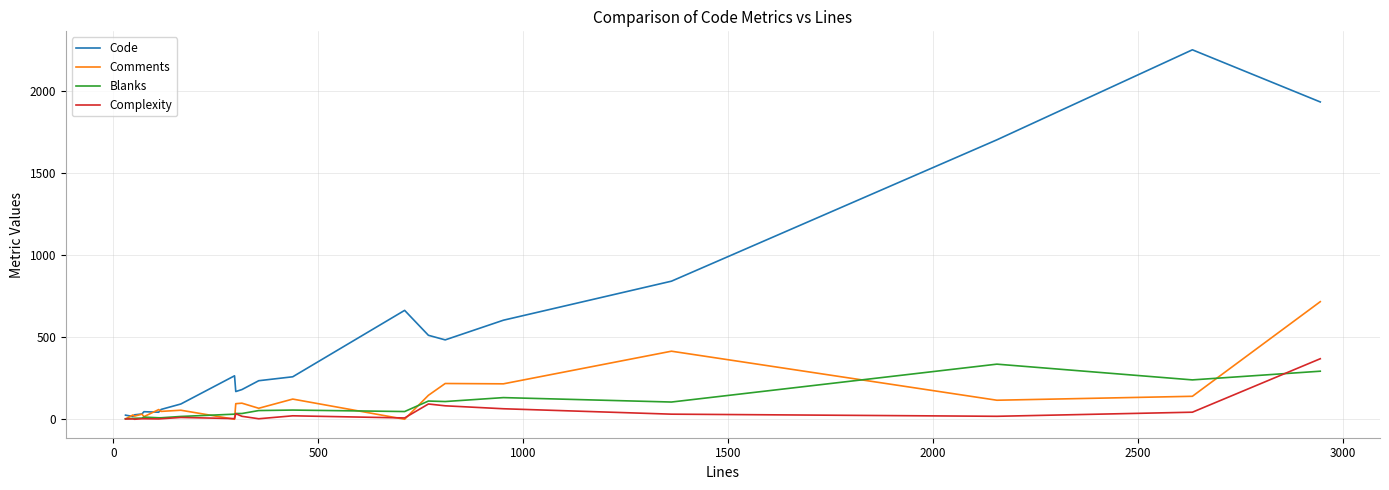

List the series in order of their peak value, highest first.

Code, Comments, Complexity, Blanks